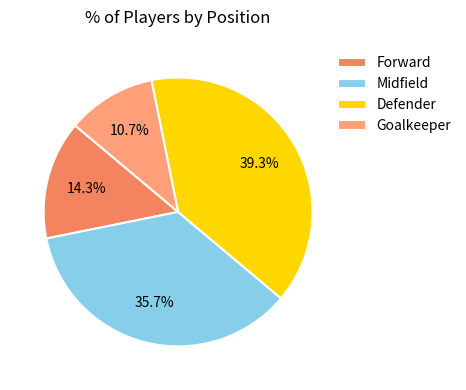

Is there any slice that represents more than half of the pie?

No